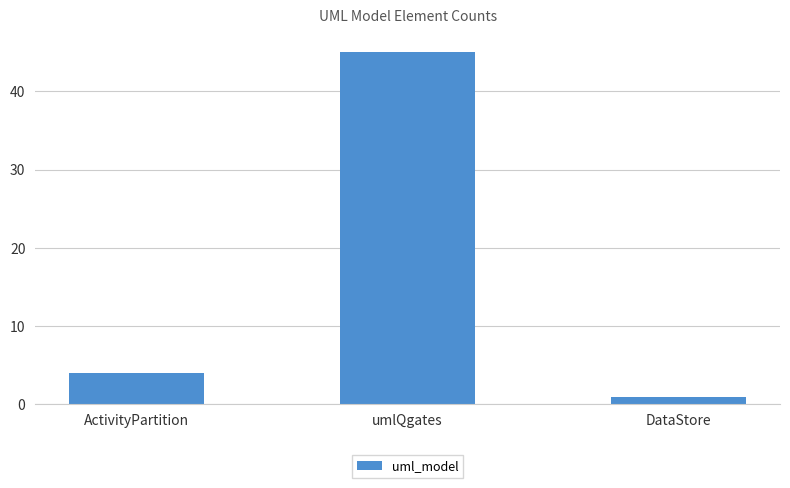

Rank the categories by value from lowest to highest.

DataStore, ActivityPartition, umlQgates